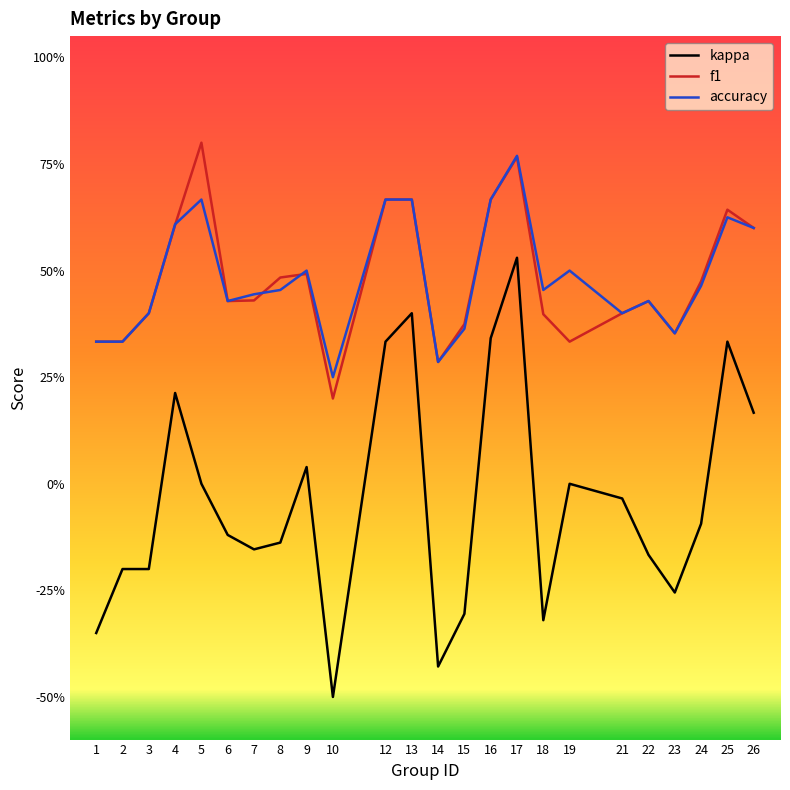

What is the value of the f1 point at the 1st from the left?

0.3